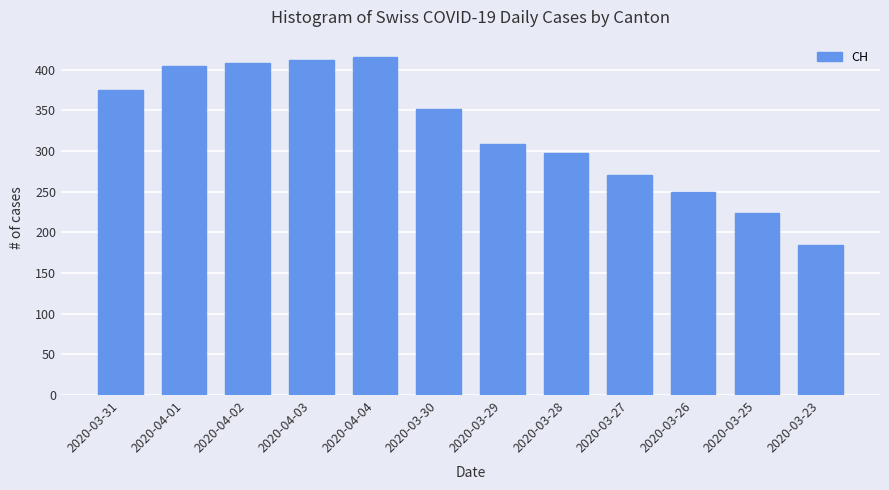

What is the average value?

325